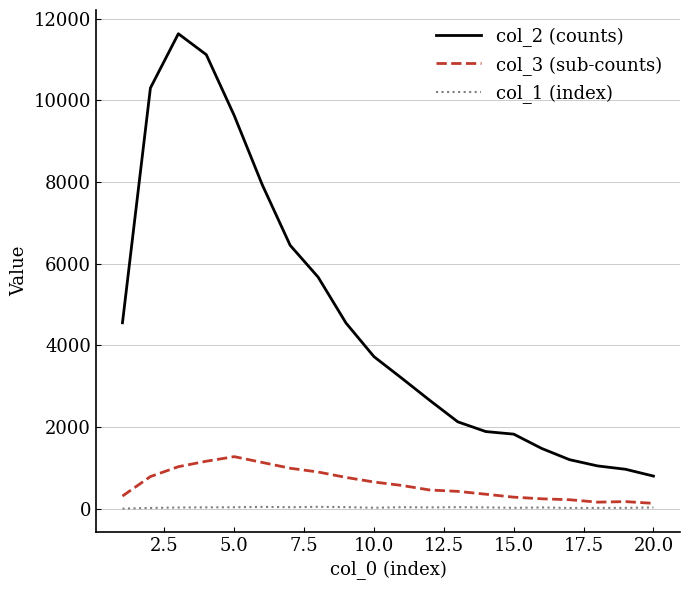

At how many categories does at least one series exceed 1355?

16